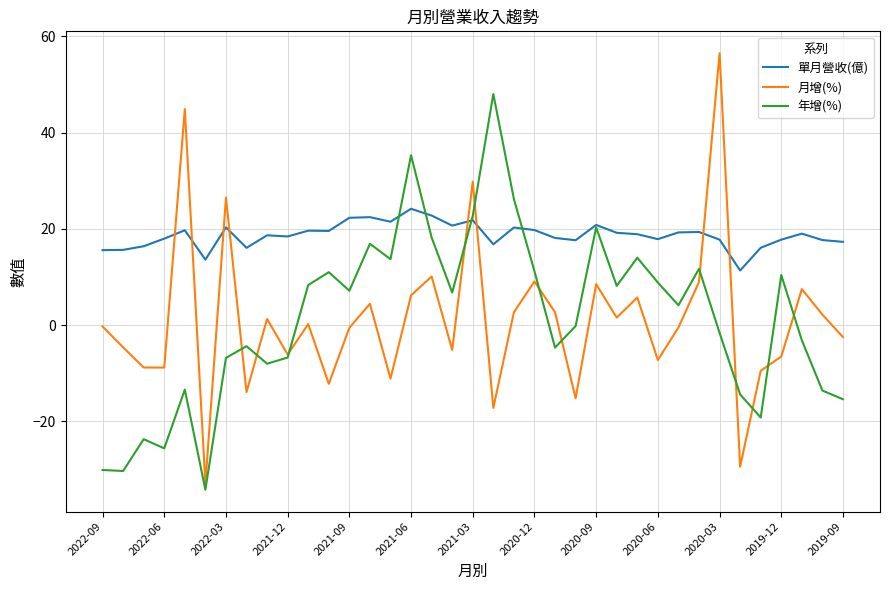

Which series ends up on top after the final intersection of 月增(%) and 單月營收(億)?

單月營收(億)